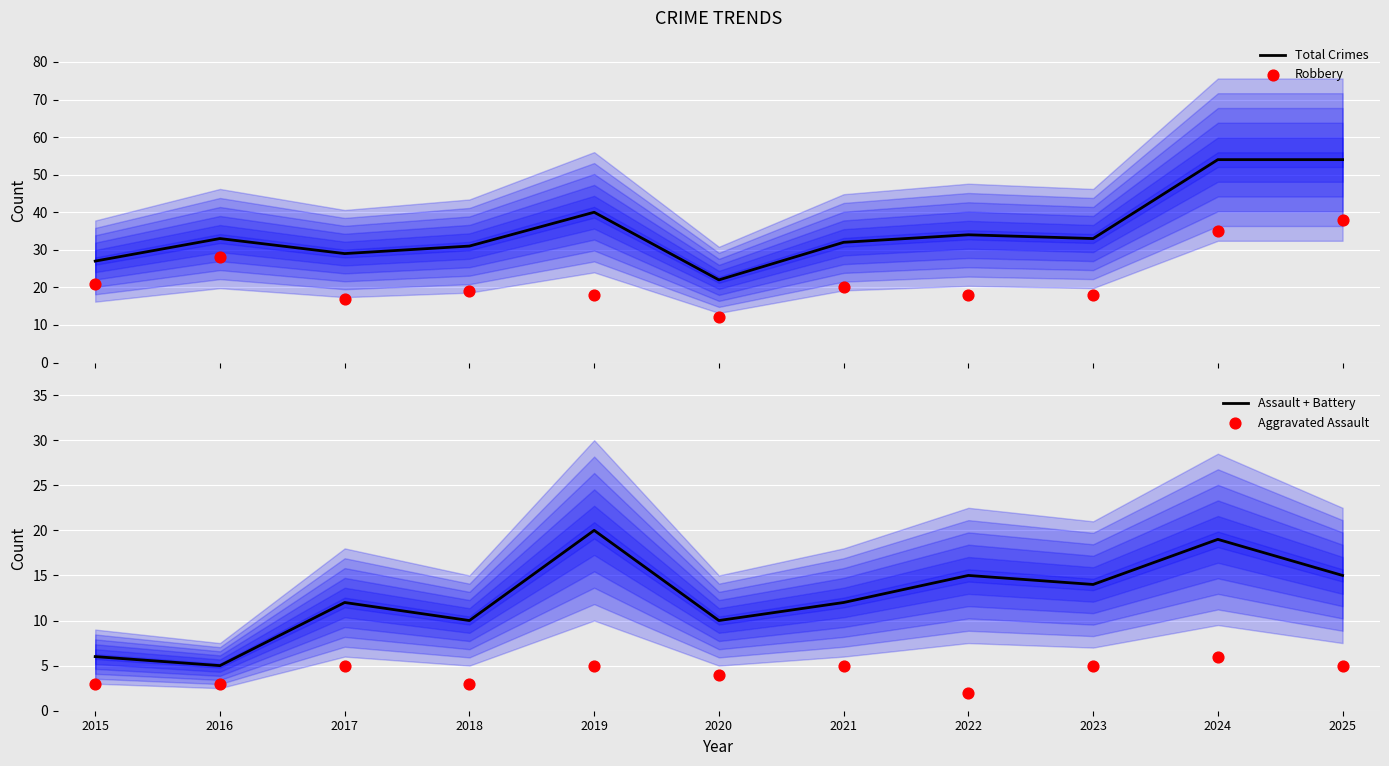

At which category is the sum across all series the highest?

2024